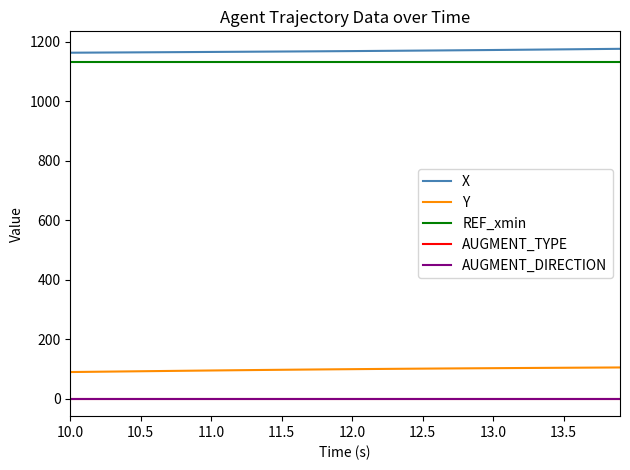

Is this an area chart (filled region under the line)?

No